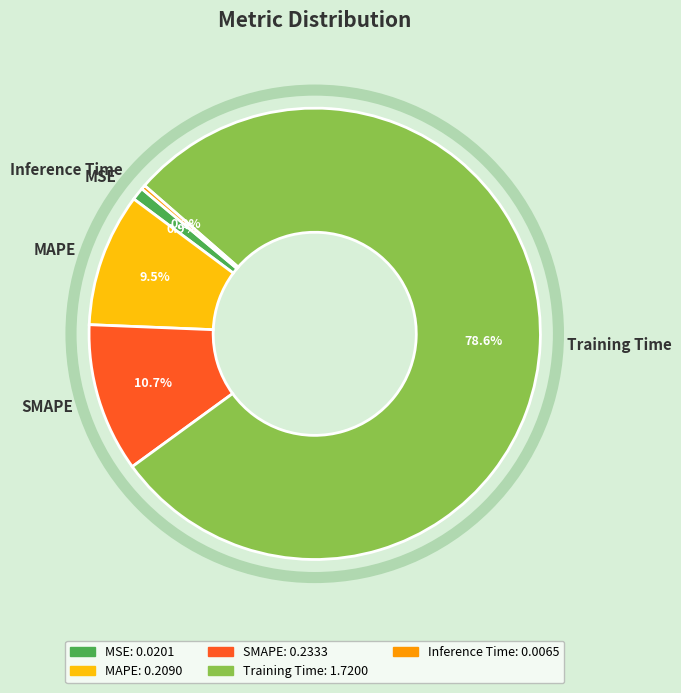

What percentage is the SMAPE slice, to the nearest percent?

11%